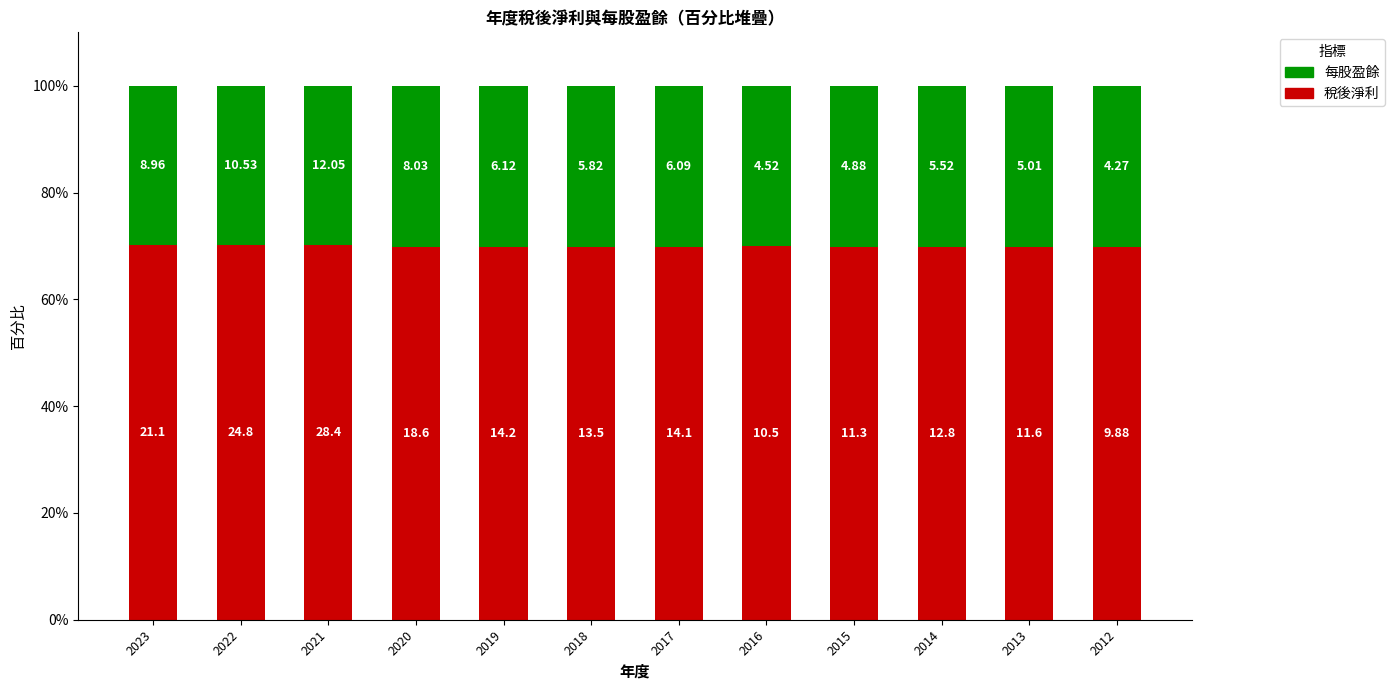

How many 稅後淨利 values are between 69 and 70?

9